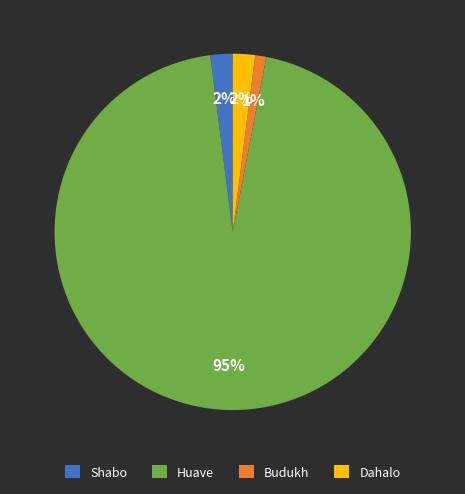

To the nearest percent, what is the average slice percentage?

25%